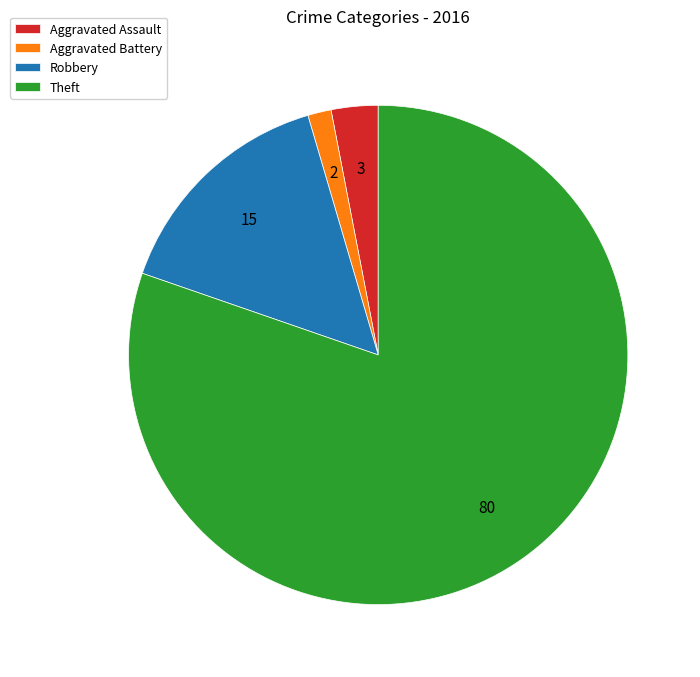

What is the largest slice in the pie chart?

Theft